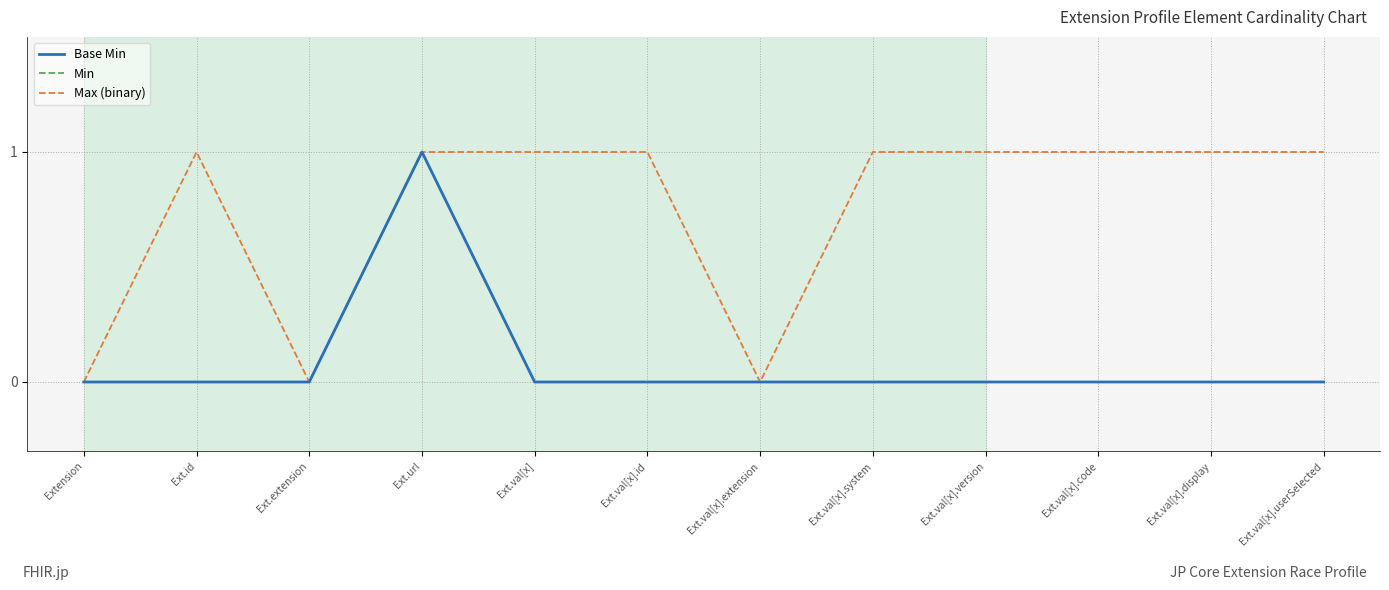

Is this an area chart (filled region under the line)?

No